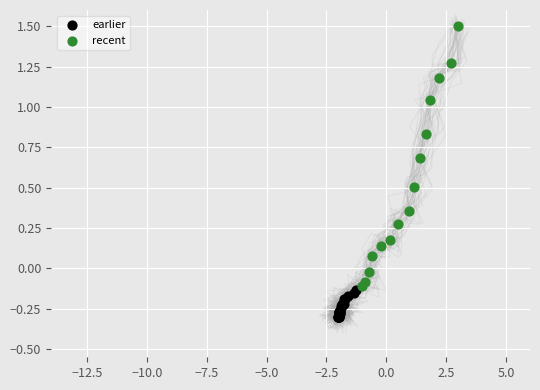

Which series reaches the minimum Y coordinate?

earlier